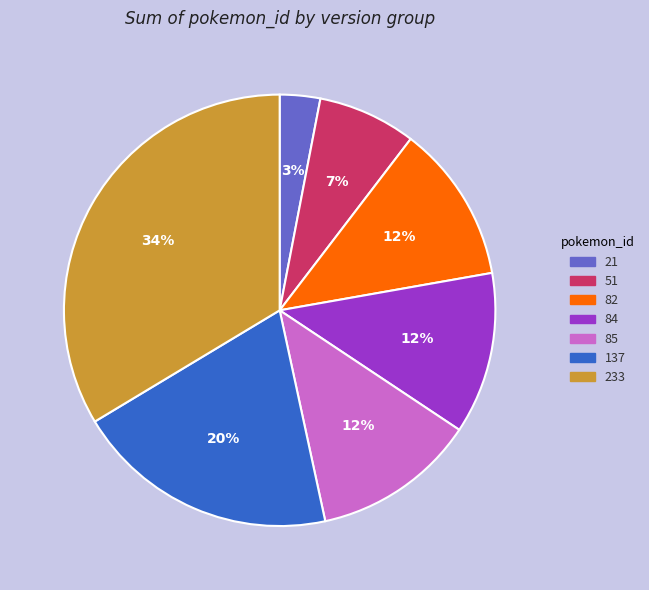

Which slice is the largest?

233